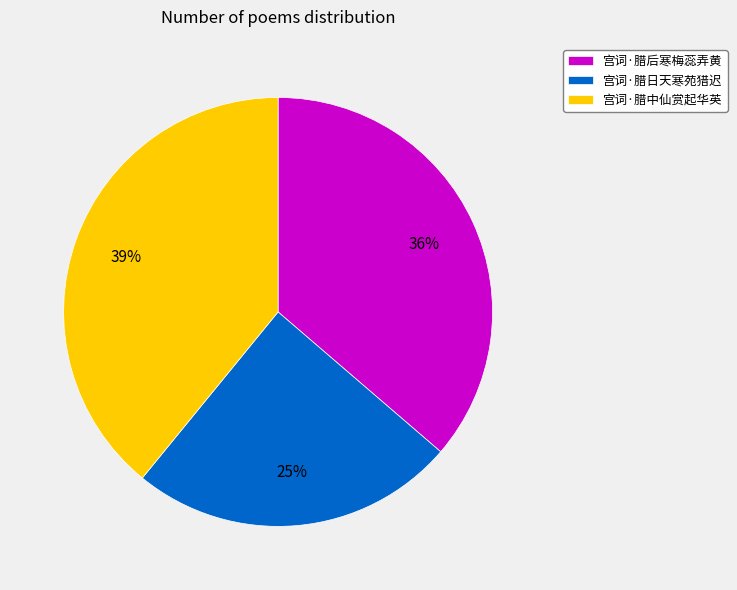

To the nearest percent, what is the average slice percentage?

33%